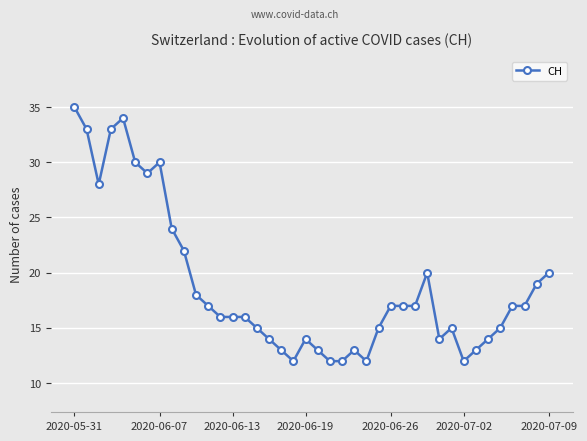

What is the sum of all values?

753